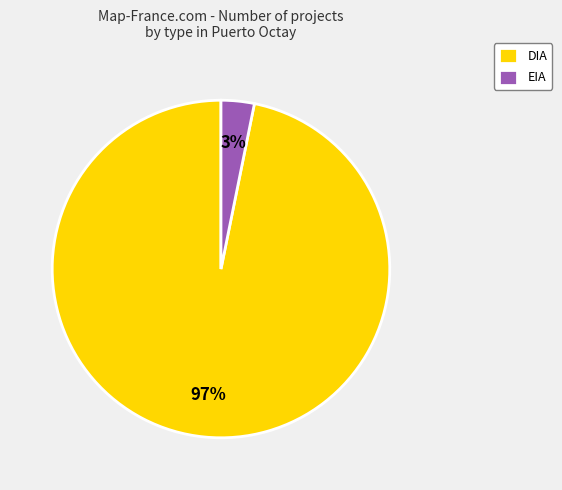

What percentage is the EIA slice, to the nearest percent?

3%